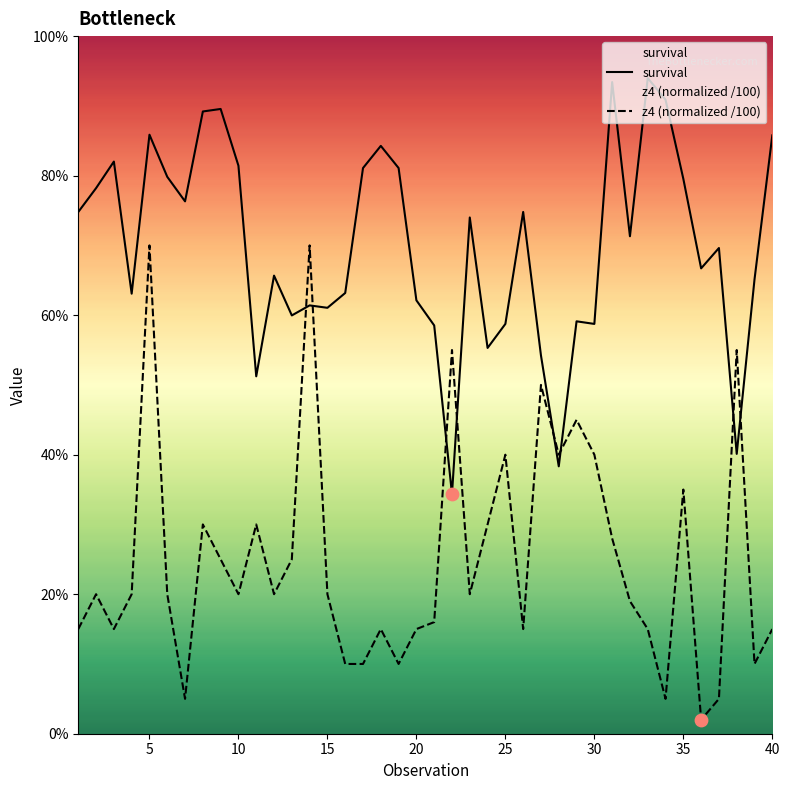

What is the total value across all series at 15?

0.8